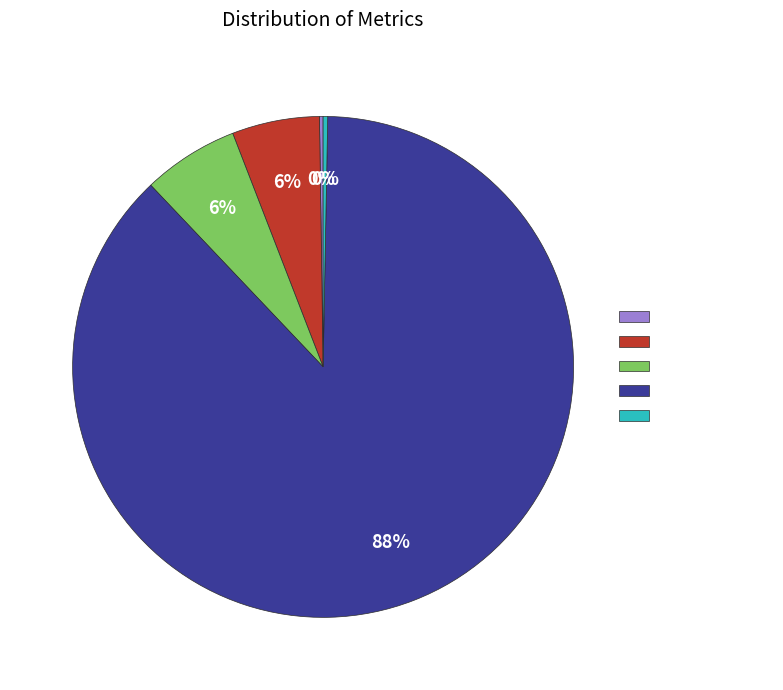

Which slice is the largest?

Training Time